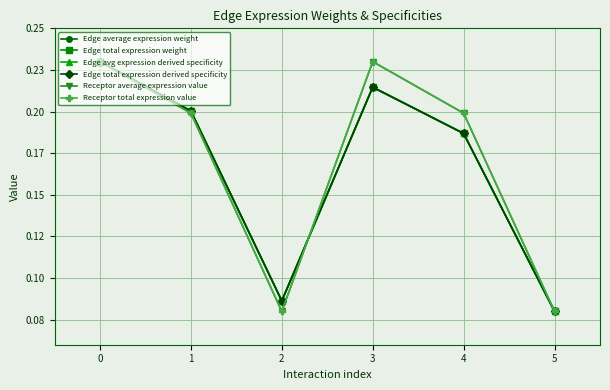

Is this an area chart (filled region under the line)?

No